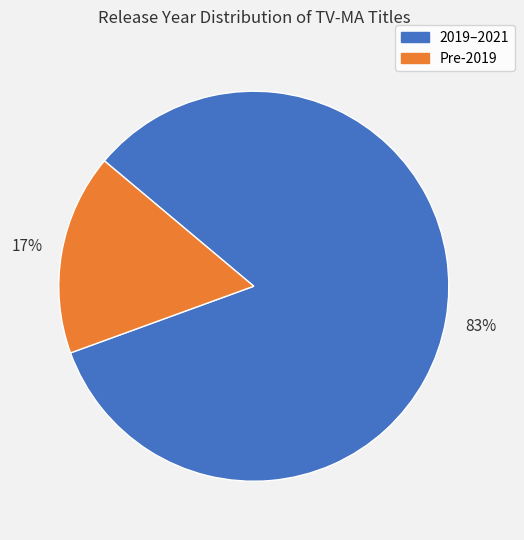

To the nearest percent, what is the average slice percentage?

50%